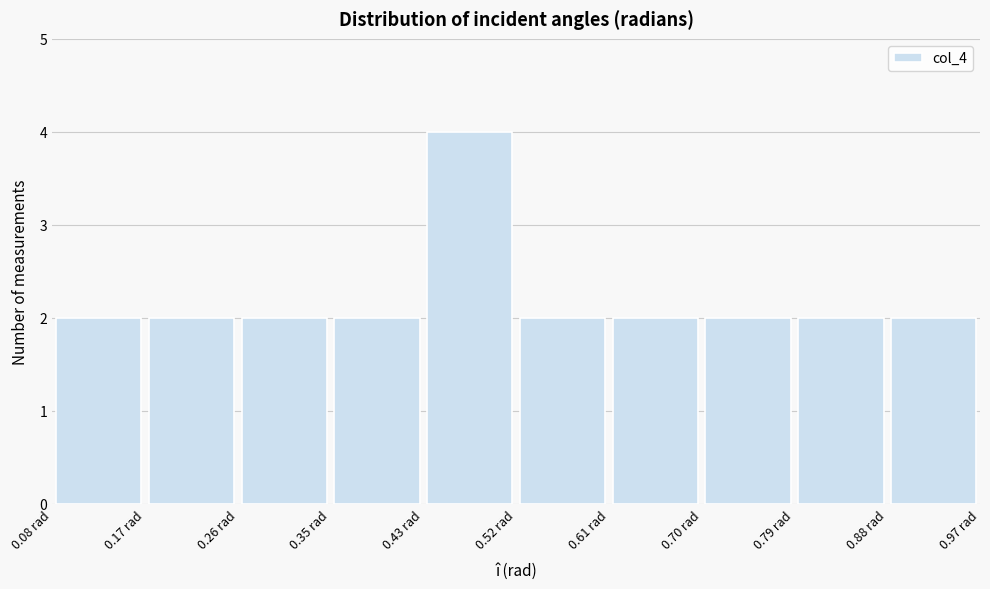

What is the height of the bar covering 0.17 to 0.26 on the x-axis? Neither the bar edges nor the heights are printed on the chart, so give them approximately, as read against the axes.

2